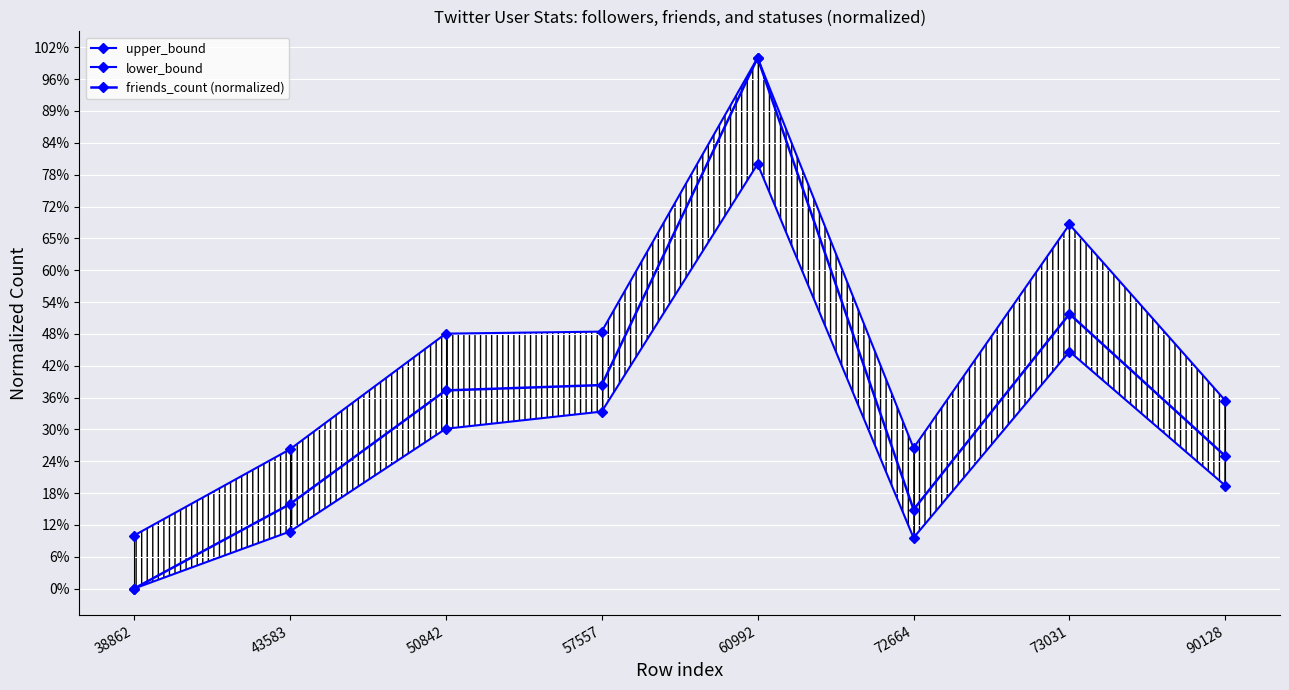

True or false: friends_count (normalized) has more than 0 interior local peaks.

True